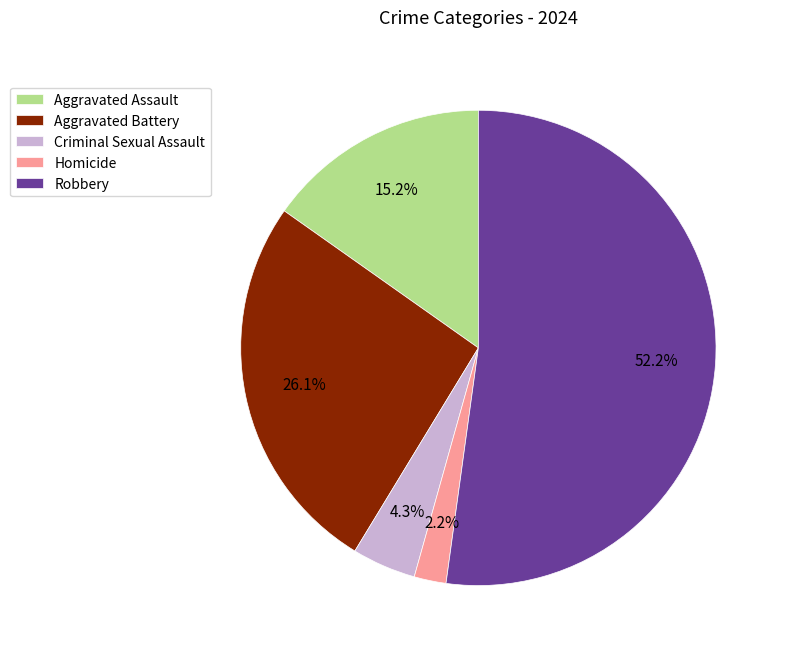

Rank the categories by value from lowest to highest.

Homicide, Criminal Sexual Assault, Aggravated Assault, Aggravated Battery, Robbery